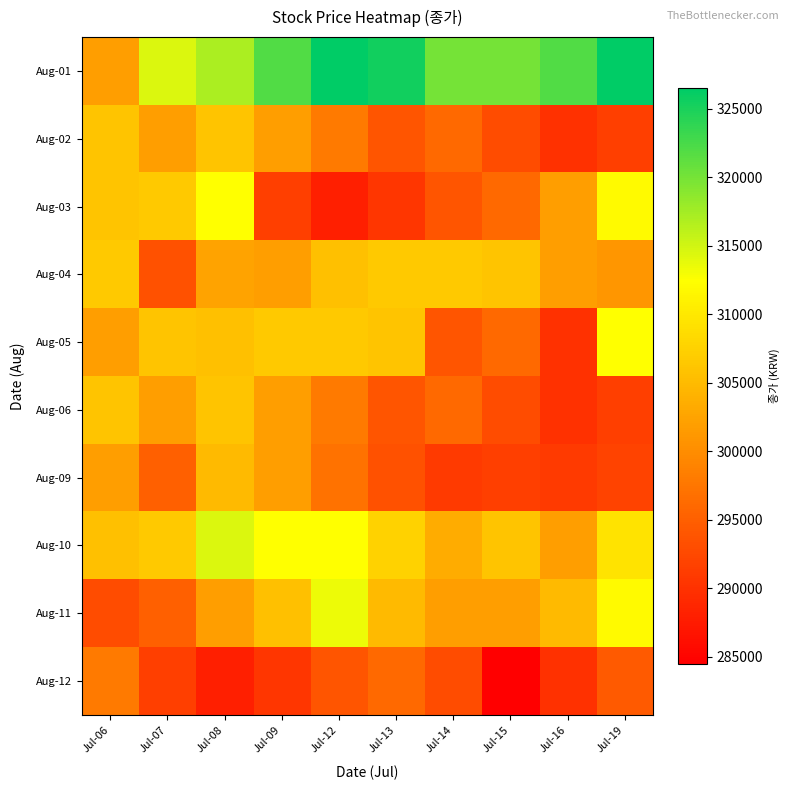

Reading right to left, what are all the values shown in this chart?

Aug-01: Jul-19=326500	Jul-16=322000	Jul-15=320000	Jul-14=320000	Jul-13=325500	Jul-12=326500	Jul-09=322000	Jul-08=317000	Jul-07=314500	Jul-06=302000
Aug-02: Jul-19=291500	Jul-16=290000	Jul-15=293000	Jul-14=296000	Jul-13=294000	Jul-12=298000	Jul-09=302000	Jul-08=306000	Jul-07=302000	Jul-06=306000
Aug-03: Jul-19=312000	Jul-16=302000	Jul-15=296000	Jul-14=294000	Jul-13=290500	Jul-12=288000	Jul-09=291500	Jul-08=312500	Jul-07=306500	Jul-06=306000
Aug-04: Jul-19=301000	Jul-16=302000	Jul-15=306000	Jul-14=306500	Jul-13=306500	Jul-12=305500	Jul-09=302000	Jul-08=302500	Jul-07=293500	Jul-06=306500
Aug-05: Jul-19=312500	Jul-16=290000	Jul-15=296000	Jul-14=294000	Jul-13=306000	Jul-12=306500	Jul-09=306500	Jul-08=305500	Jul-07=306000	Jul-06=302000
Aug-06: Jul-19=291500	Jul-16=290000	Jul-15=293000	Jul-14=296000	Jul-13=294000	Jul-12=298000	Jul-09=302000	Jul-08=306000	Jul-07=302000	Jul-06=306000
Aug-09: Jul-19=292000	Jul-16=291000	Jul-15=291500	Jul-14=291000	Jul-13=293500	Jul-12=297000	Jul-09=302000	Jul-08=305000	Jul-07=295000	Jul-06=302000
Aug-10: Jul-19=309500	Jul-16=302000	Jul-15=306000	Jul-14=303500	Jul-13=307500	Jul-12=312500	Jul-09=312500	Jul-08=314500	Jul-07=306500	Jul-06=305500
Aug-11: Jul-19=312000	Jul-16=305000	Jul-15=302000	Jul-14=302000	Jul-13=305000	Jul-12=313500	Jul-09=305500	Jul-08=302000	Jul-07=295000	Jul-06=293000
Aug-12: Jul-19=294500	Jul-16=290000	Jul-15=284500	Jul-14=293000	Jul-13=296000	Jul-12=294000	Jul-09=290500	Jul-08=288000	Jul-07=291500	Jul-06=298000